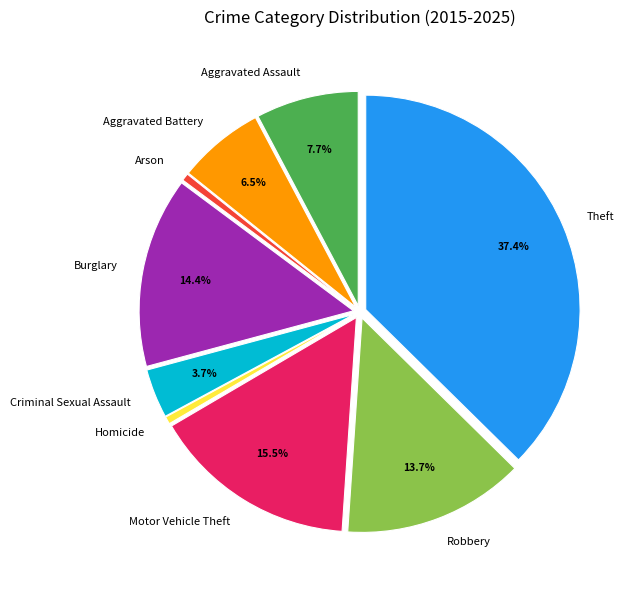

Which has a higher value, Criminal Sexual Assault or Burglary?

Burglary